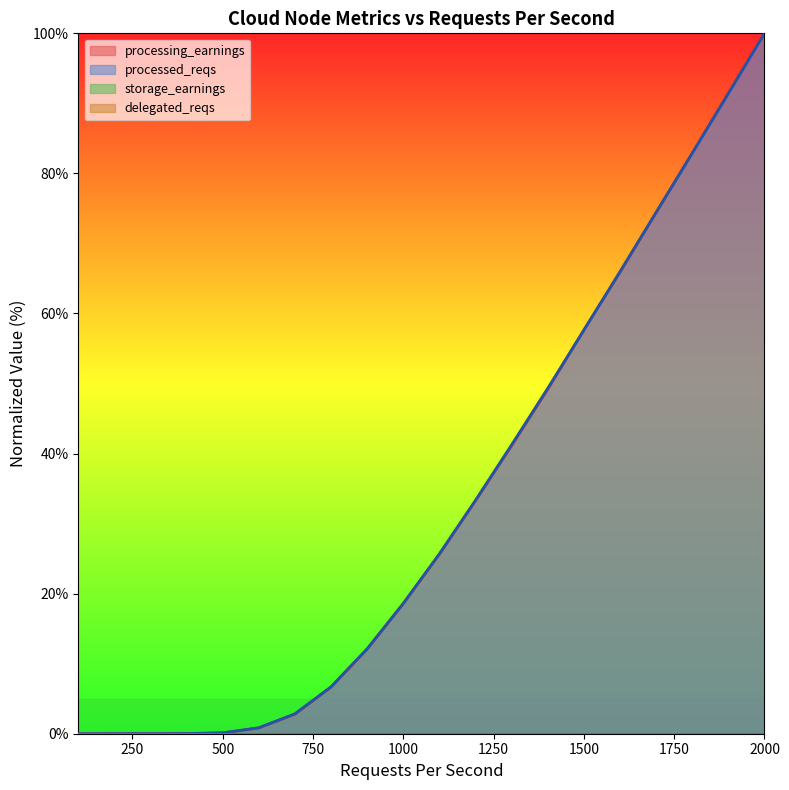

How many lines are shown in the chart?

4